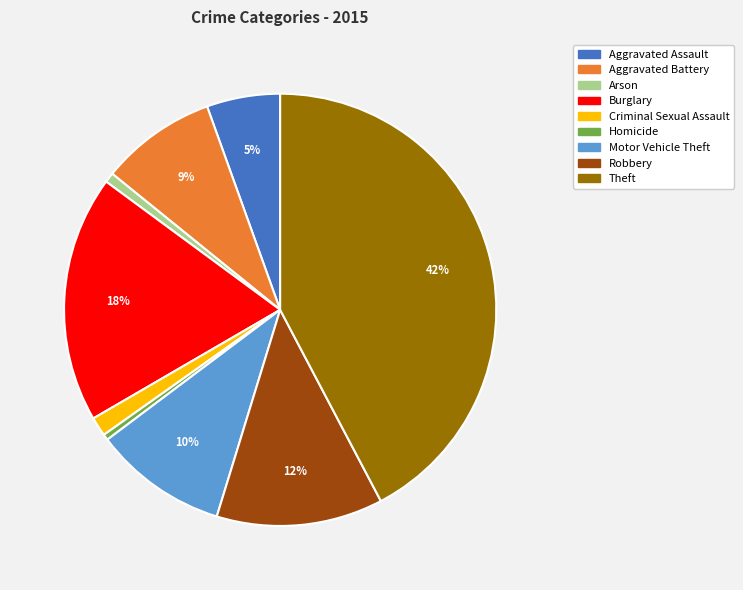

To the nearest percent, what is the average slice percentage?

11%